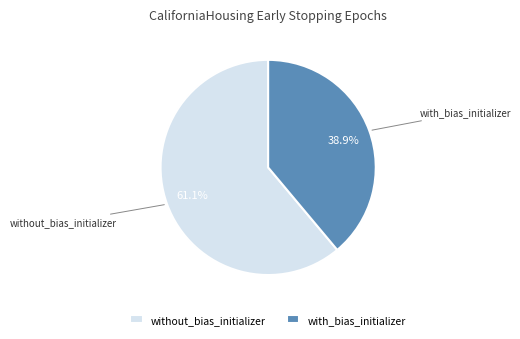

Which slice represents more than half of the pie?

without_bias_initializer